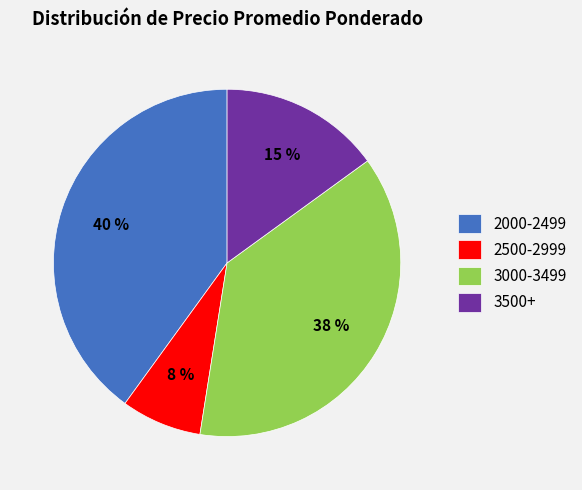

To the nearest percent, what is the average slice percentage?

25%